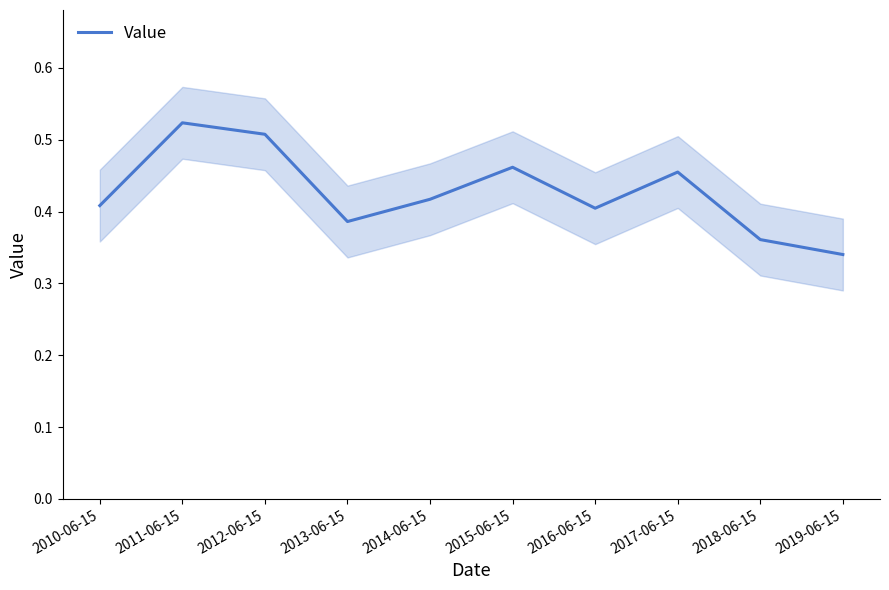

What is the label of the 5th point from the right?

2015-06-15